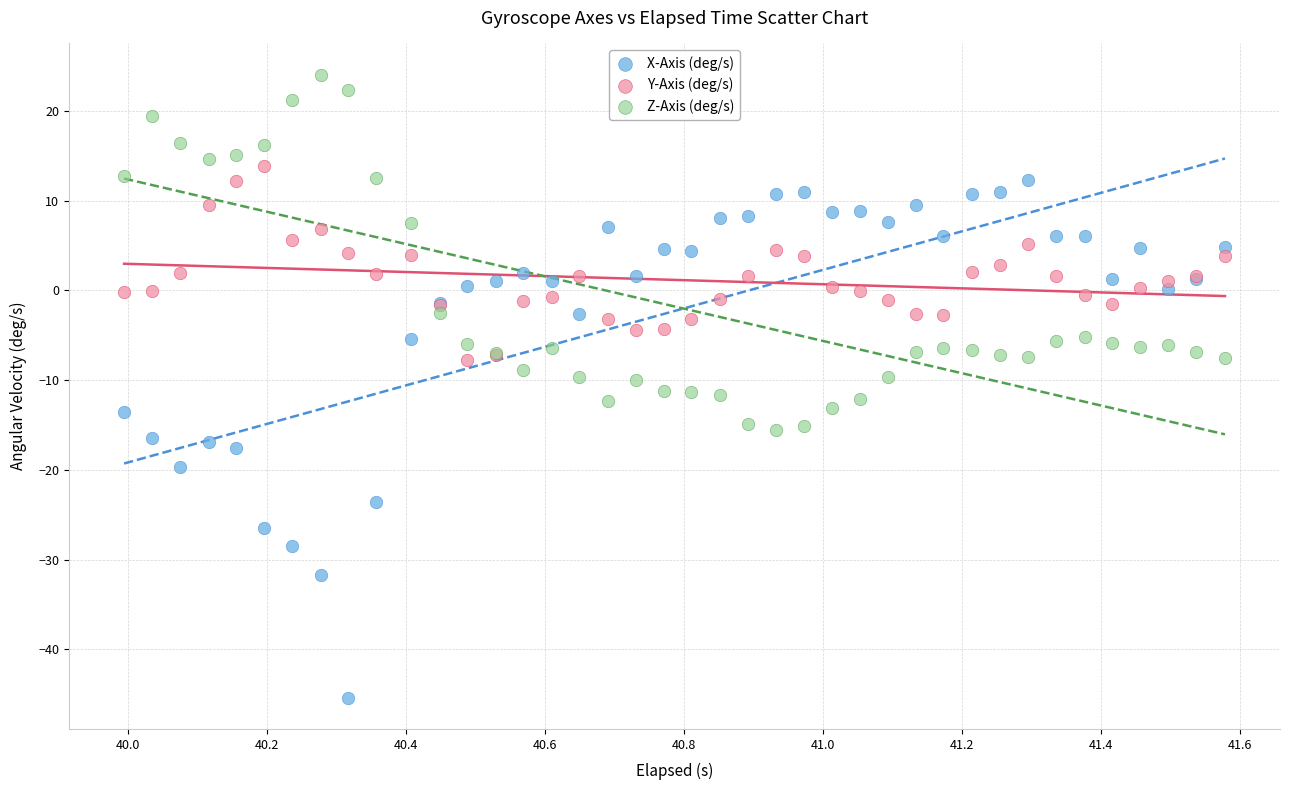

Which series contains the highest Y value?

Z-Axis (deg/s)